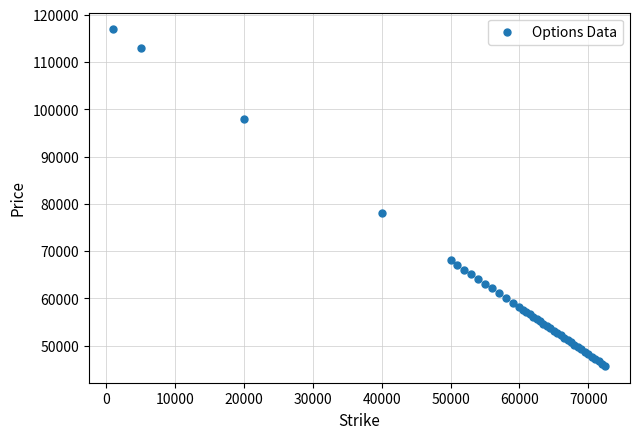

What Y value in the scatter plot is closest to 81295?

78010